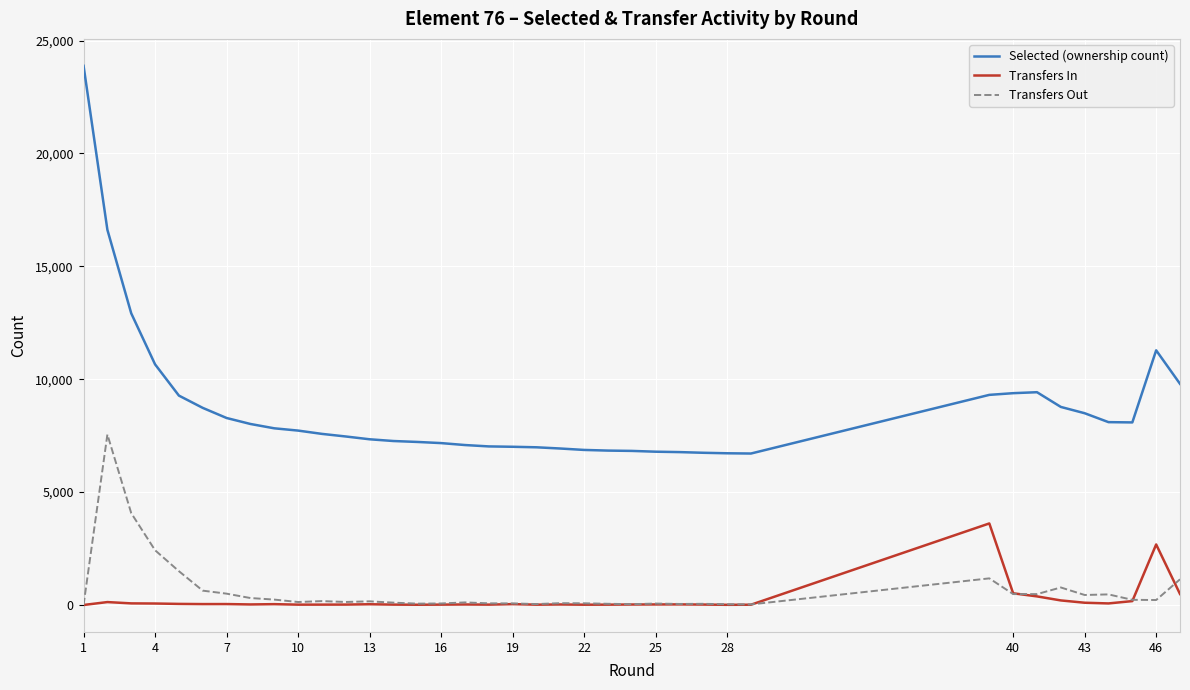

Which series has the largest range (max minus min)?

Selected (ownership count)